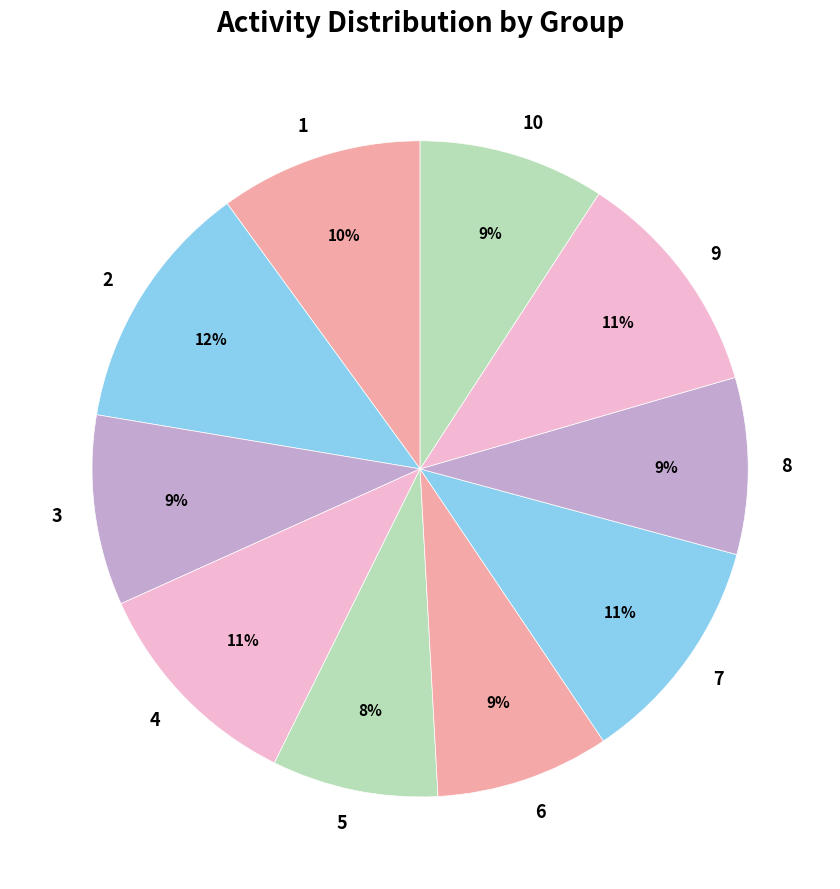

What percentage is the 8 slice, to the nearest percent?

9%